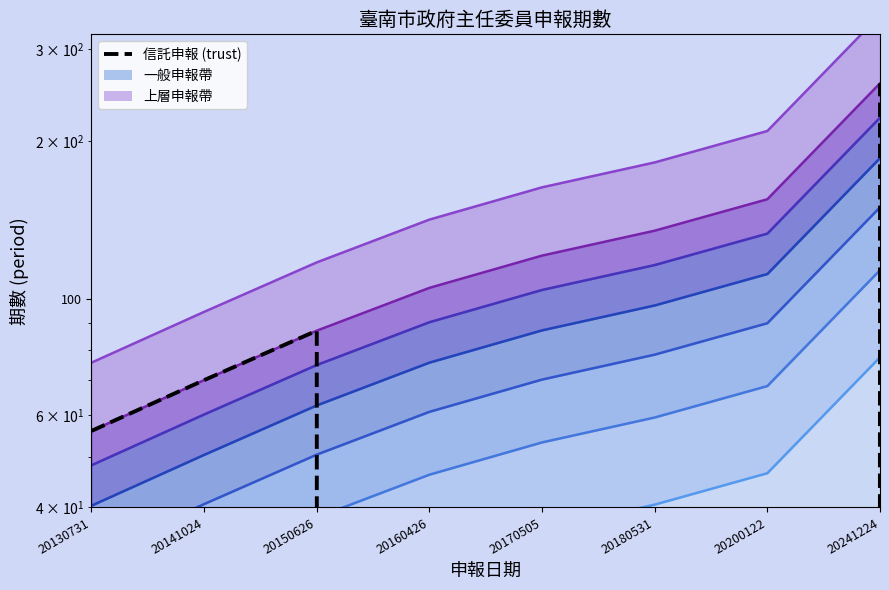

At which category does the chart reach its peak across all series?

20241224